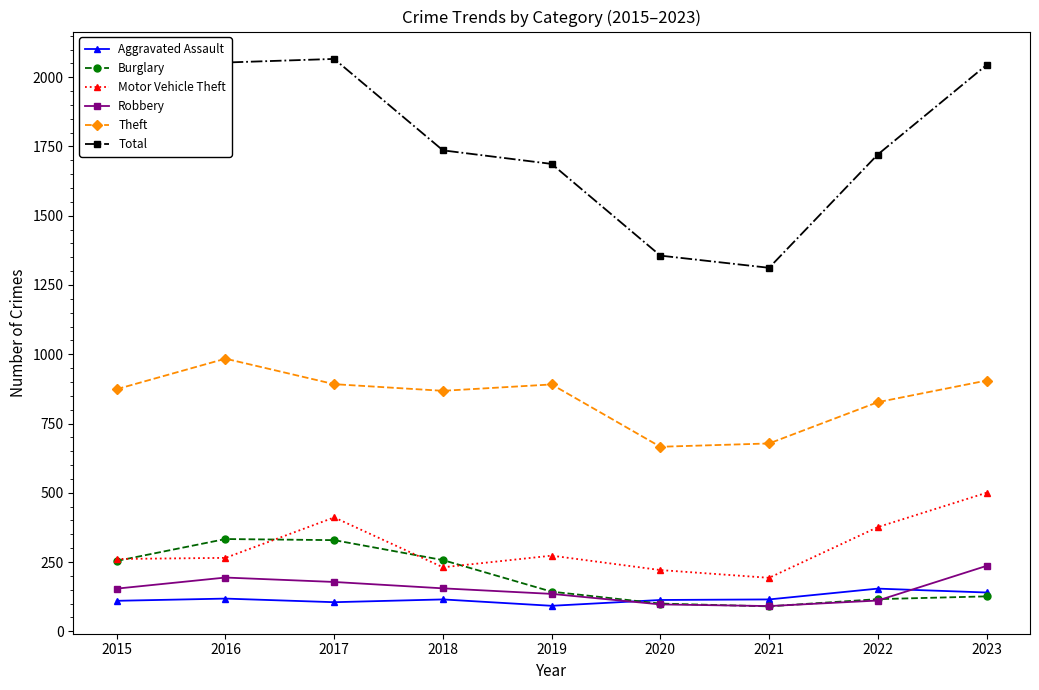

Is it true that Theft equals 874 at 2015?

True